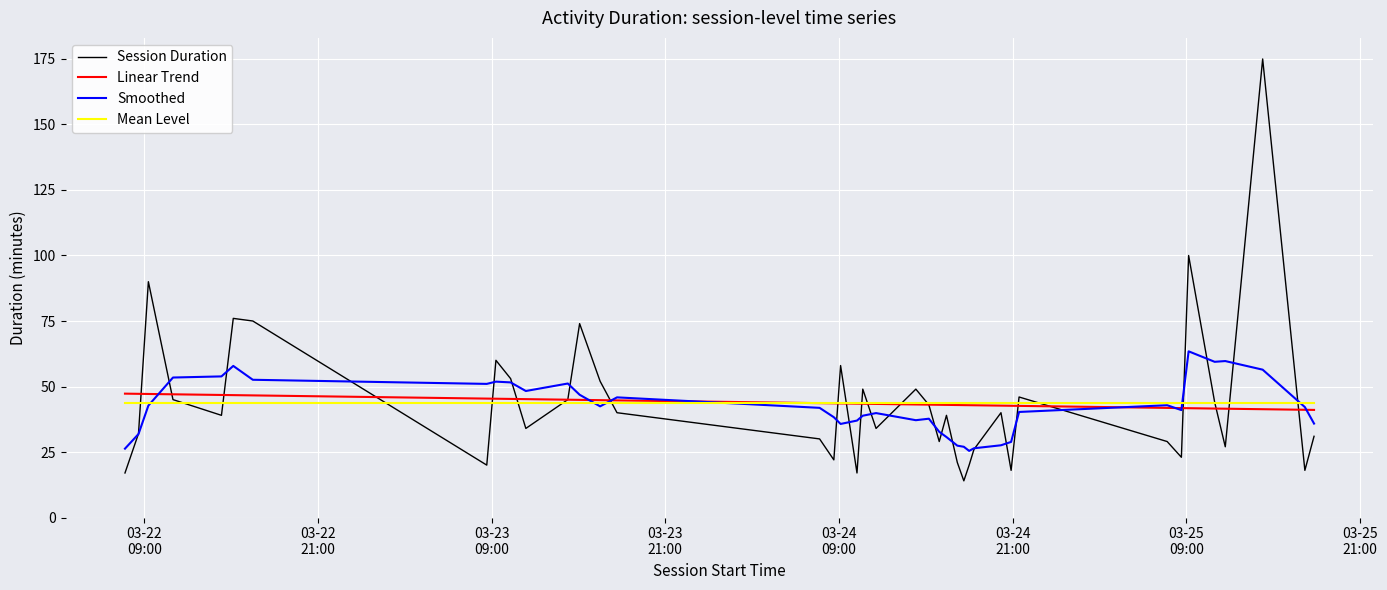

What is the minimum value for Linear Trend?

41.1